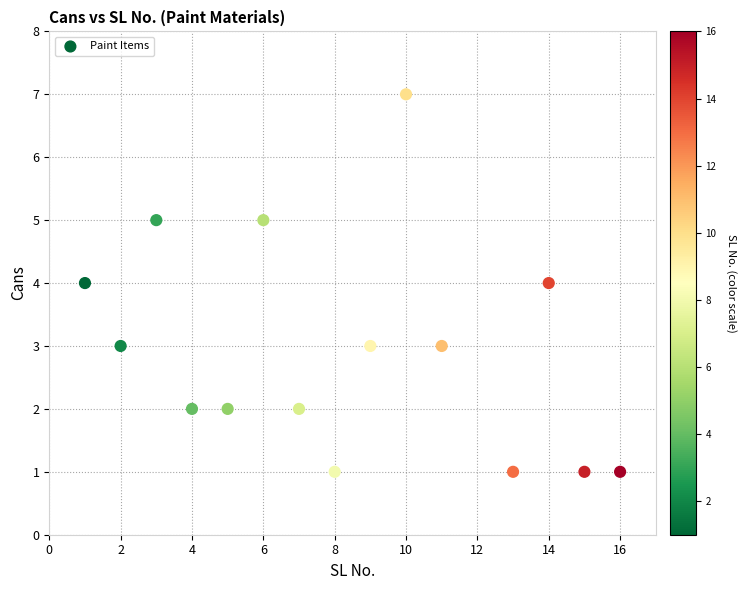

What is the range of Y values (max minus min)?

6